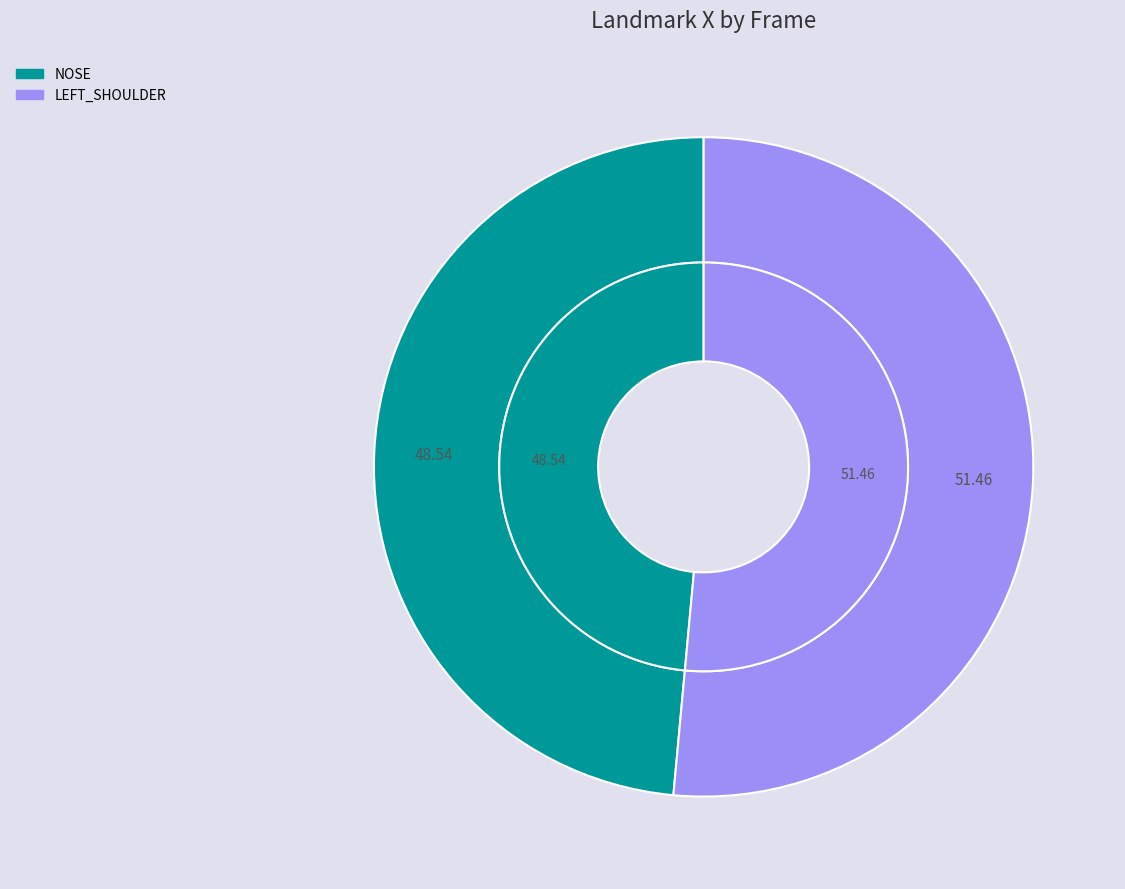

To the nearest percent, what is the difference between the largest and smallest slice percentages?

3%